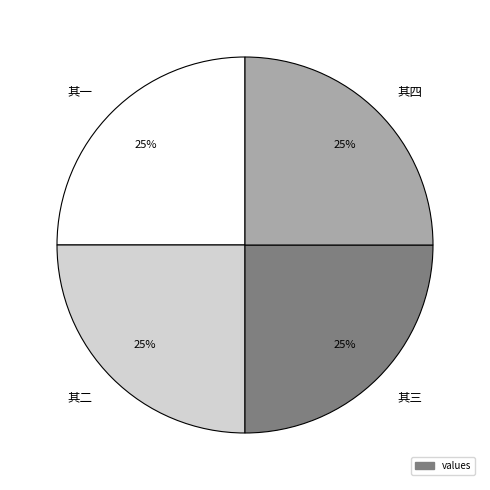

What is the ratio of the value at 其四 to the value at 其一?

1.0